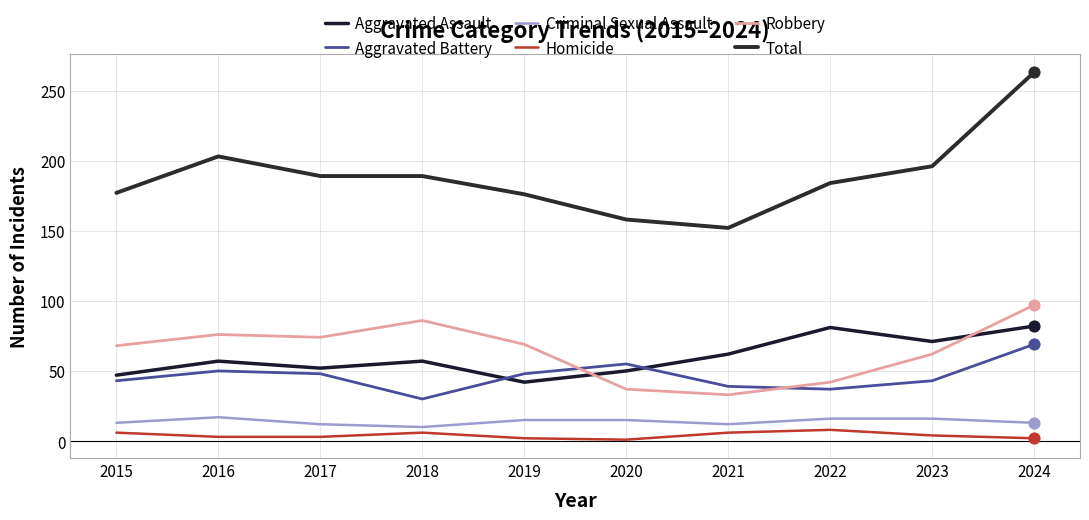

How many lines are shown in the chart?

6